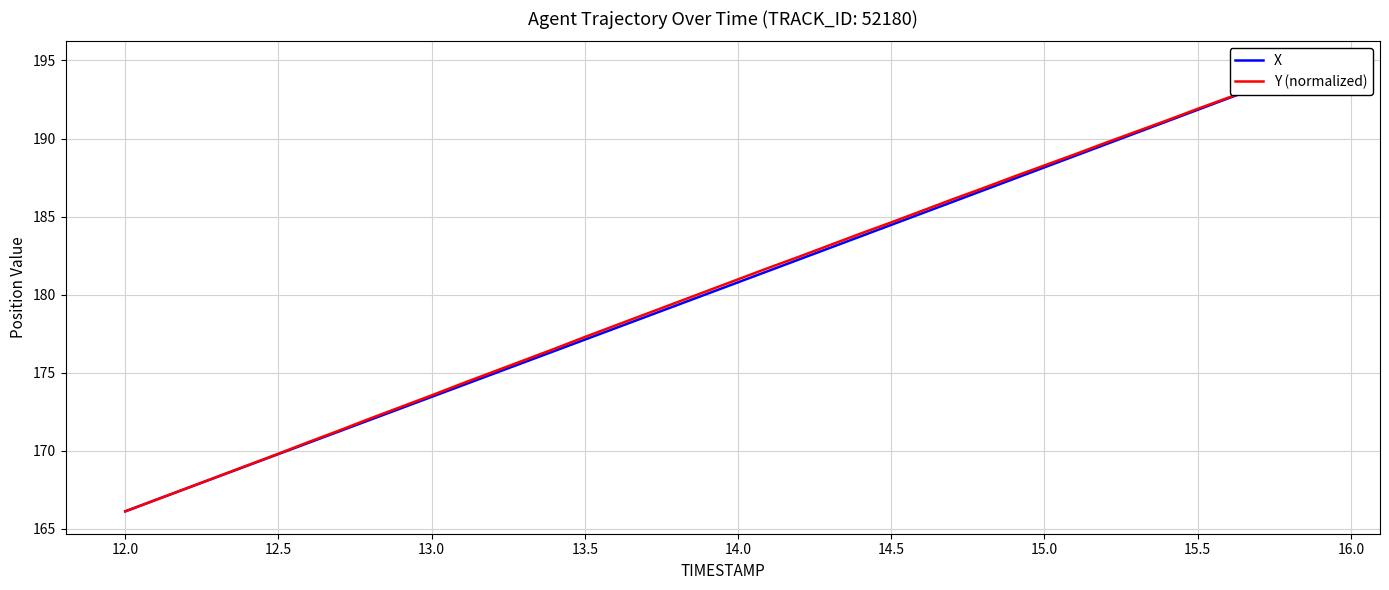

Is it true that Y (normalized) equals 231.6 at 14.5?

False